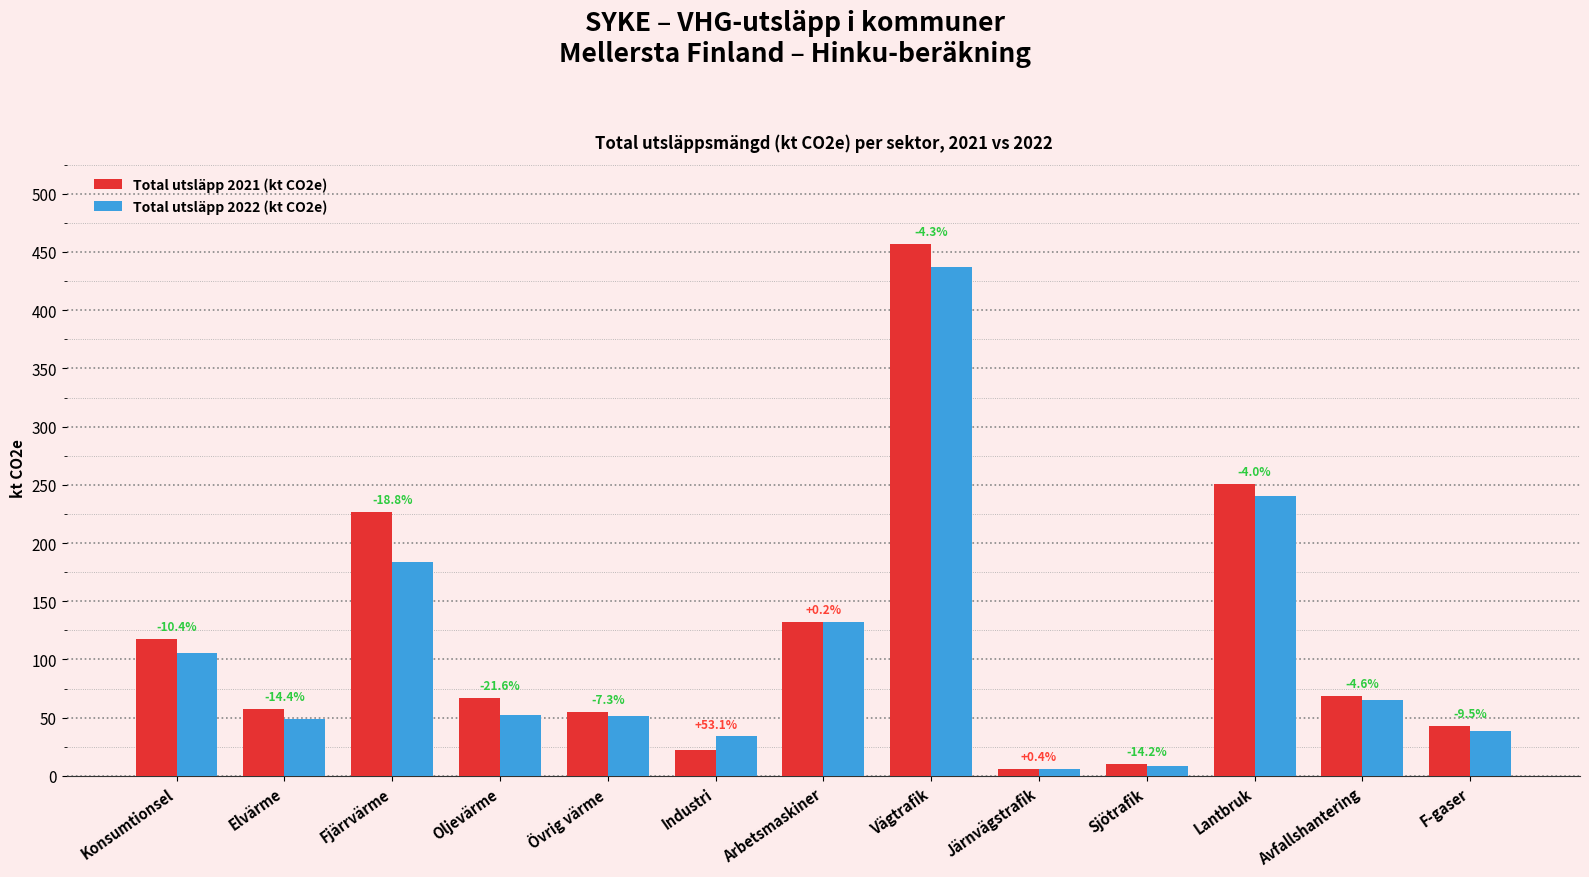

Rank the series by their maximum value, from highest to lowest.

Total utsläpp 2021 (kt CO2e), Total utsläpp 2022 (kt CO2e)